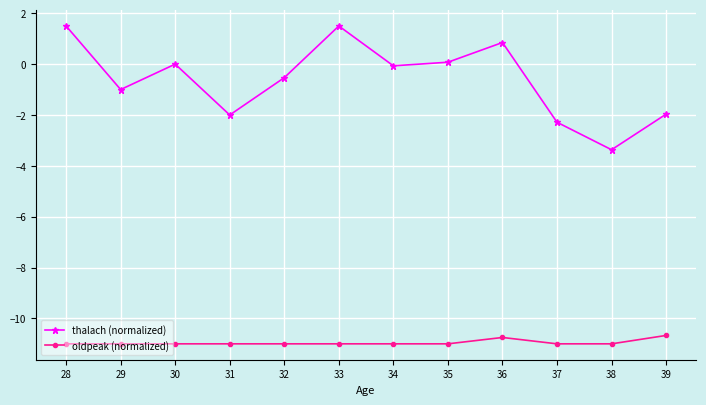

What is the spread (max minus min) of values at 29?

10.0